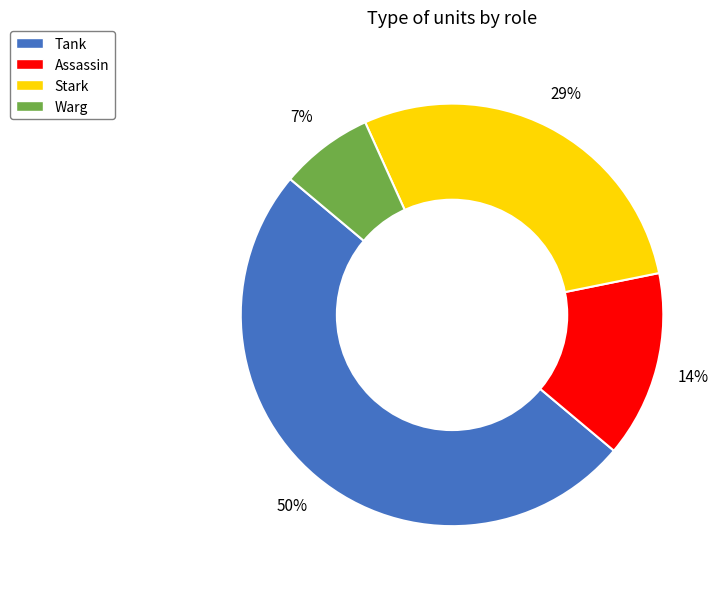

Is the sum of Warg and Tank greater than half?

Yes